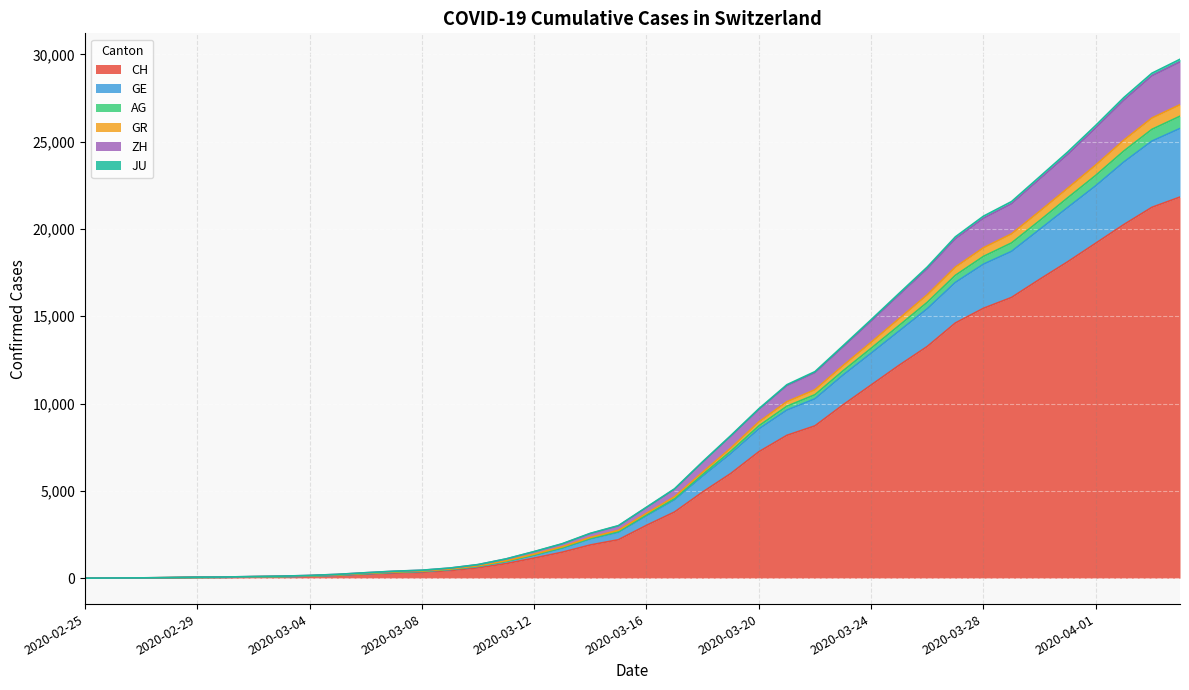

Is the value of GE at 2020-03-25 greater than the value of ZH at 2020-03-10?

Yes